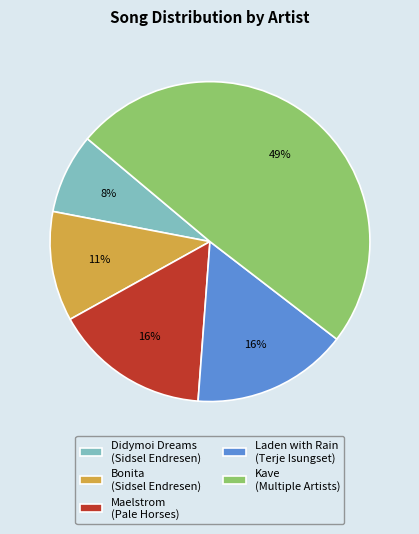

How many segments does this pie chart have?

5